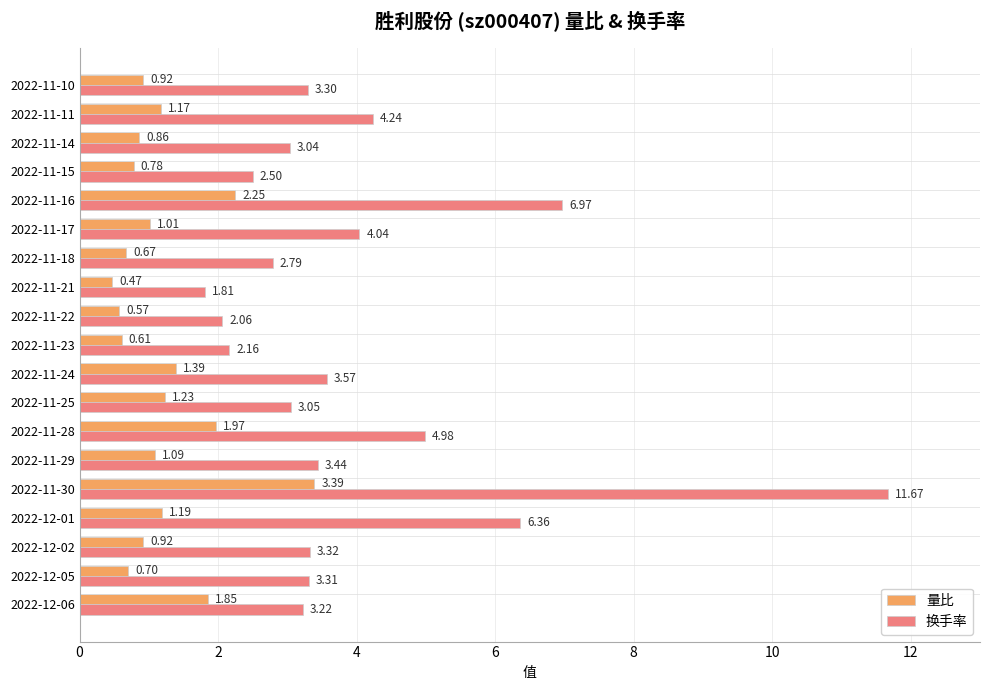

Which series changed the most between 2022-11-18 and 2022-11-15?

换手率